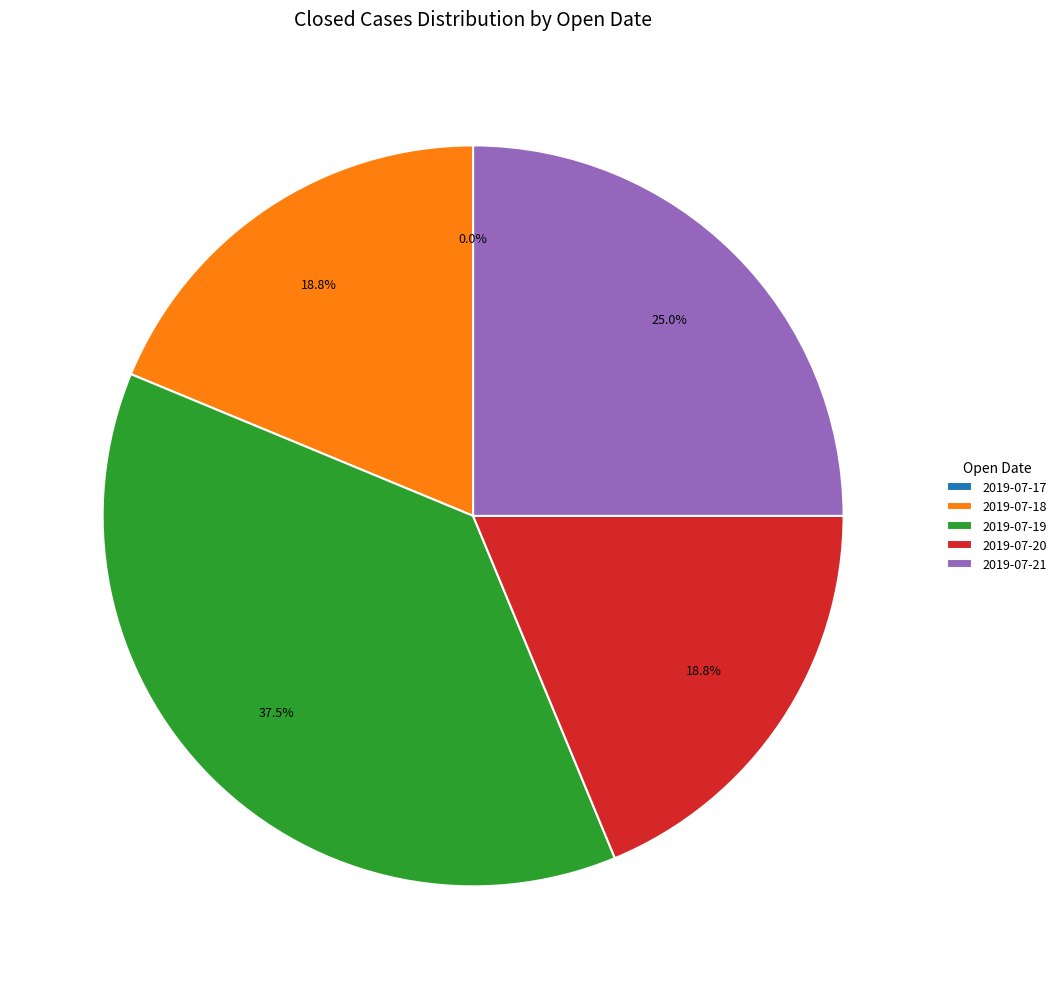

What percentage is NOT represented by 2019-07-18?

81.2%